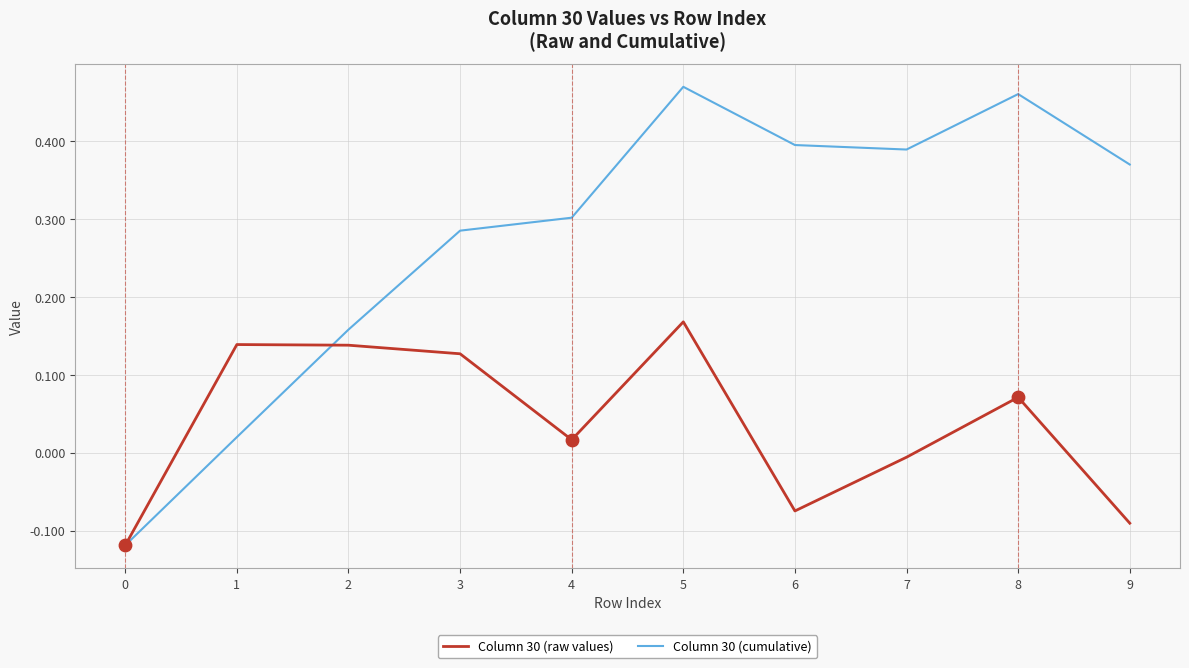

Is the value of Column 30 (raw values) at 2 greater than the value of Column 30 (cumulative) at 4?

No